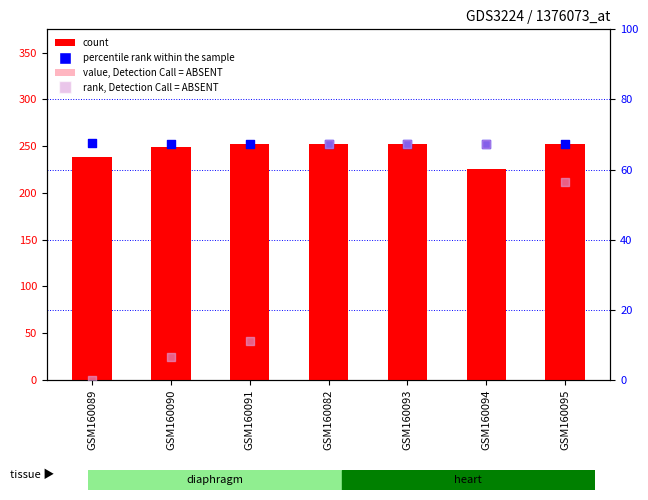

Is the value of percentile rank within the sample at GSM160082 greater than the value of value, Detection Call = ABSENT at GSM160094?

No